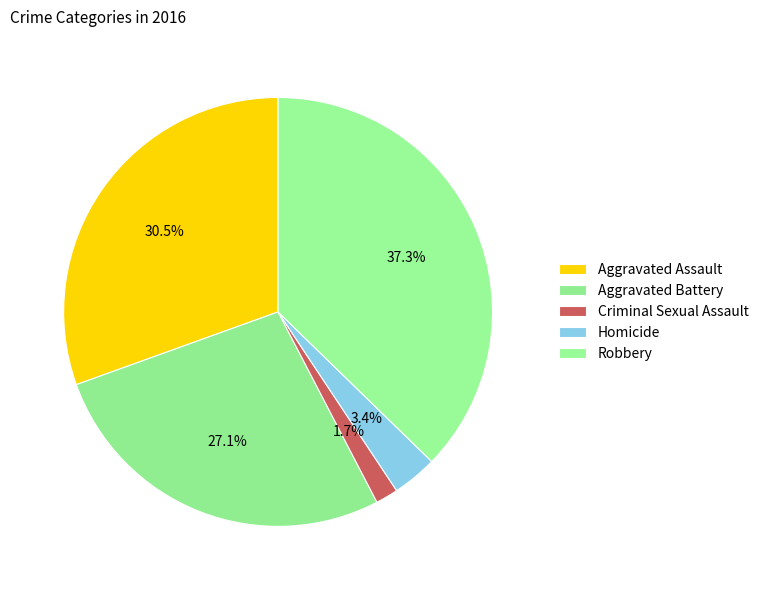

To the nearest percent, what is the difference between the Aggravated Battery and Homicide slice percentages?

24%